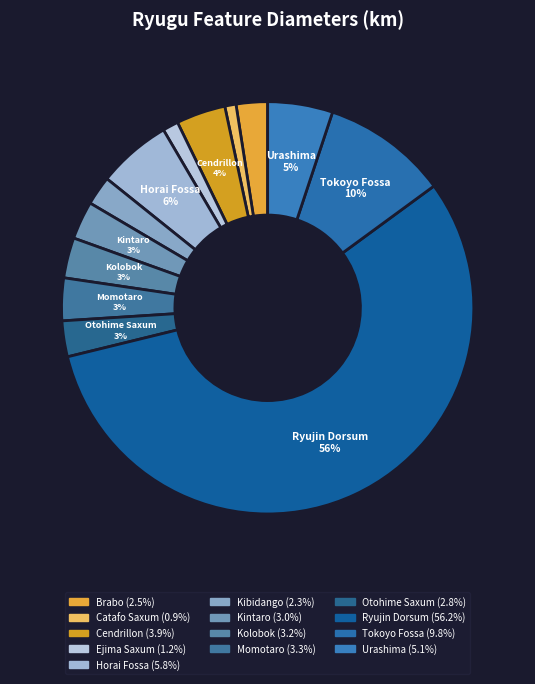

True or false: Tokoyo Fossa accounts for 18% of the total.

False